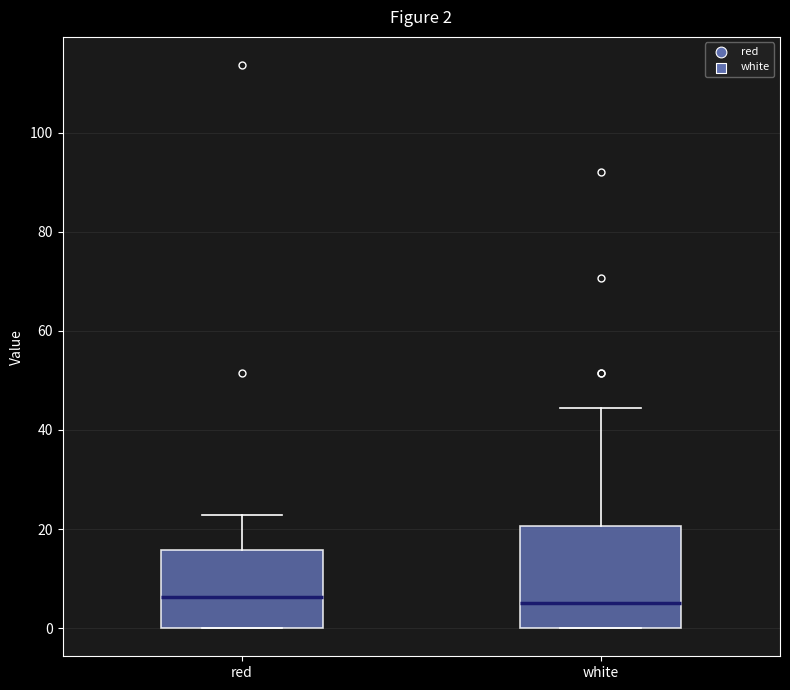

Which box is the tallest, from its lower edge to its upper edge?

white